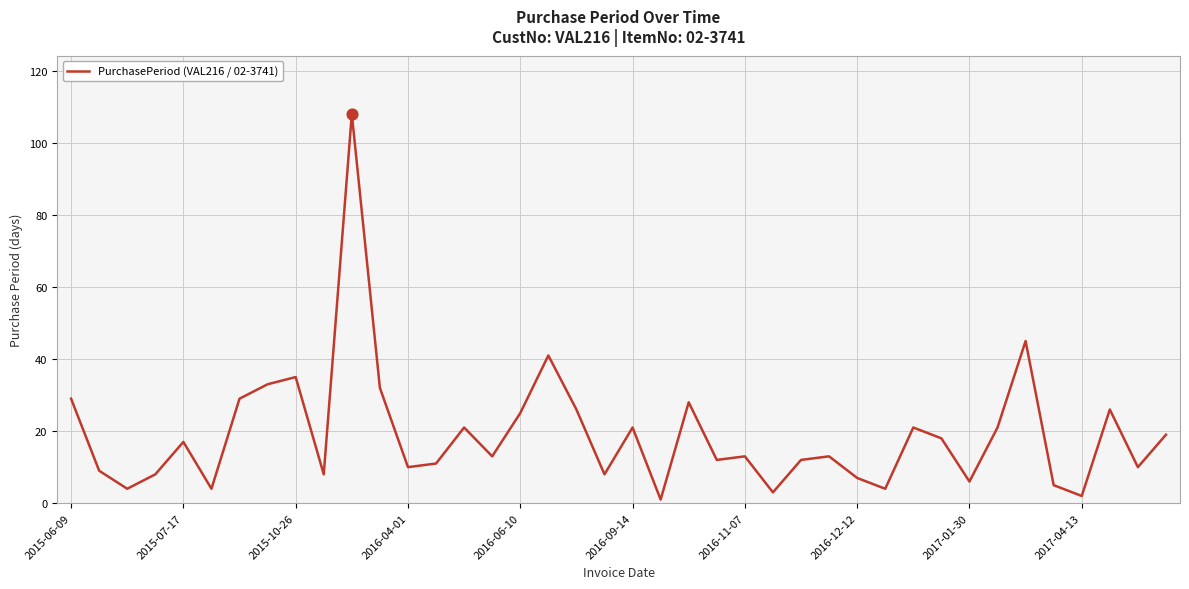

What is the difference between the maximum and minimum values?

107